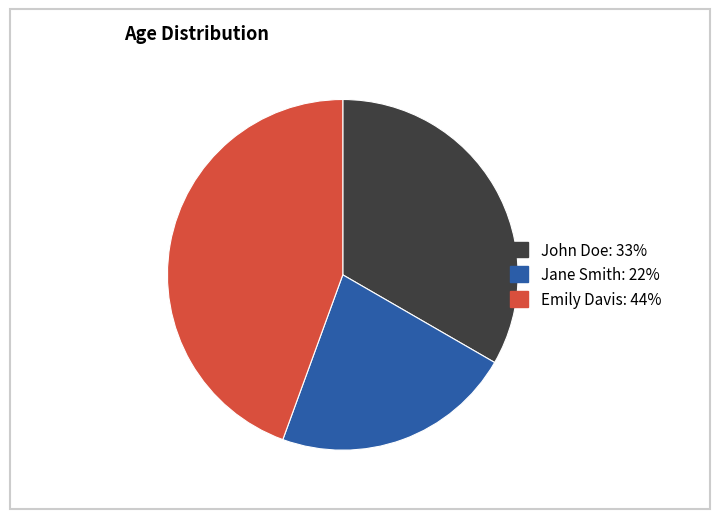

How many slices are in this pie chart?

3